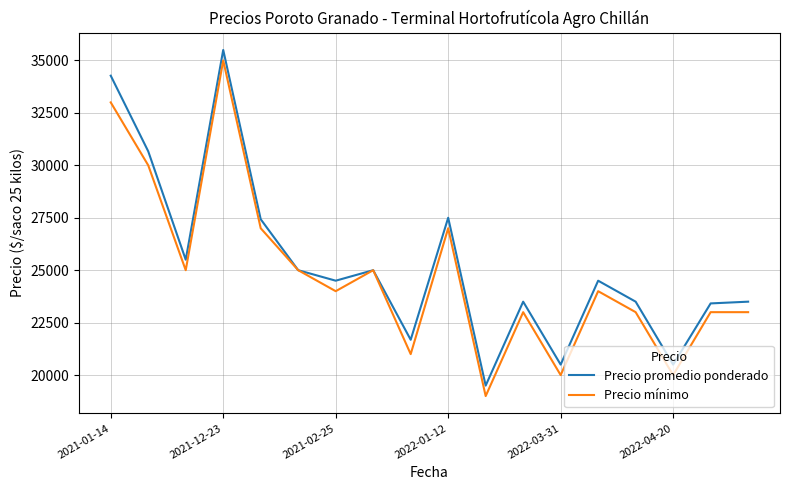

What is the smallest value displayed?

19000